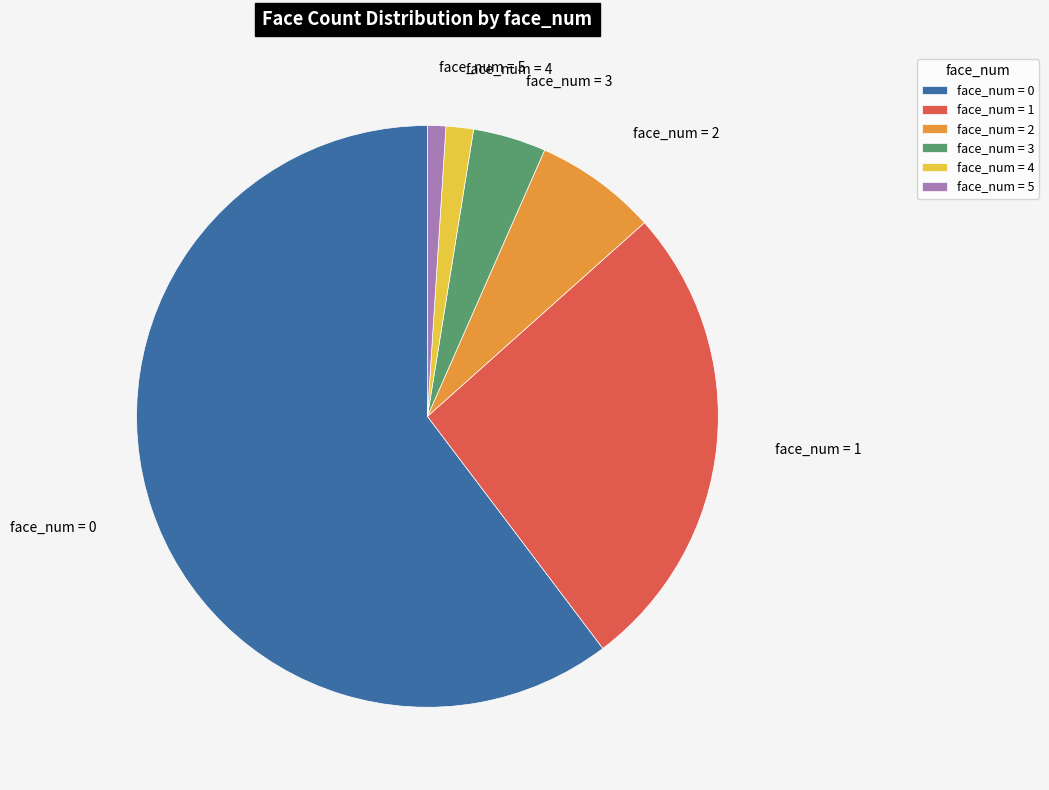

How many segments does this pie chart have?

6